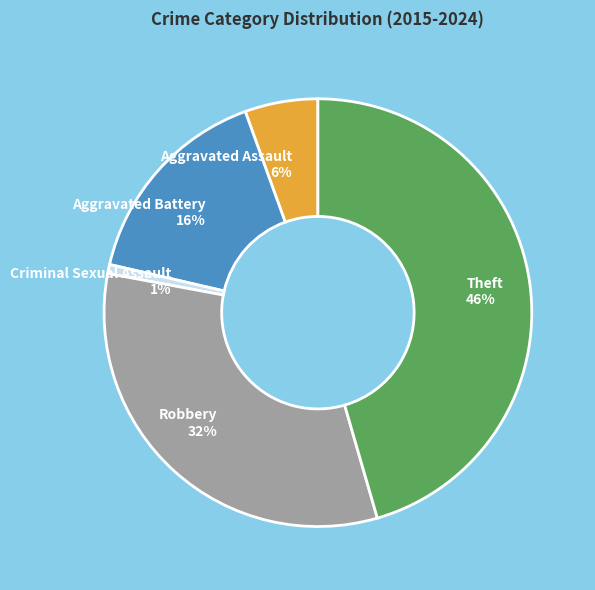

Is the sum of Aggravated Battery and Robbery greater than half?

No